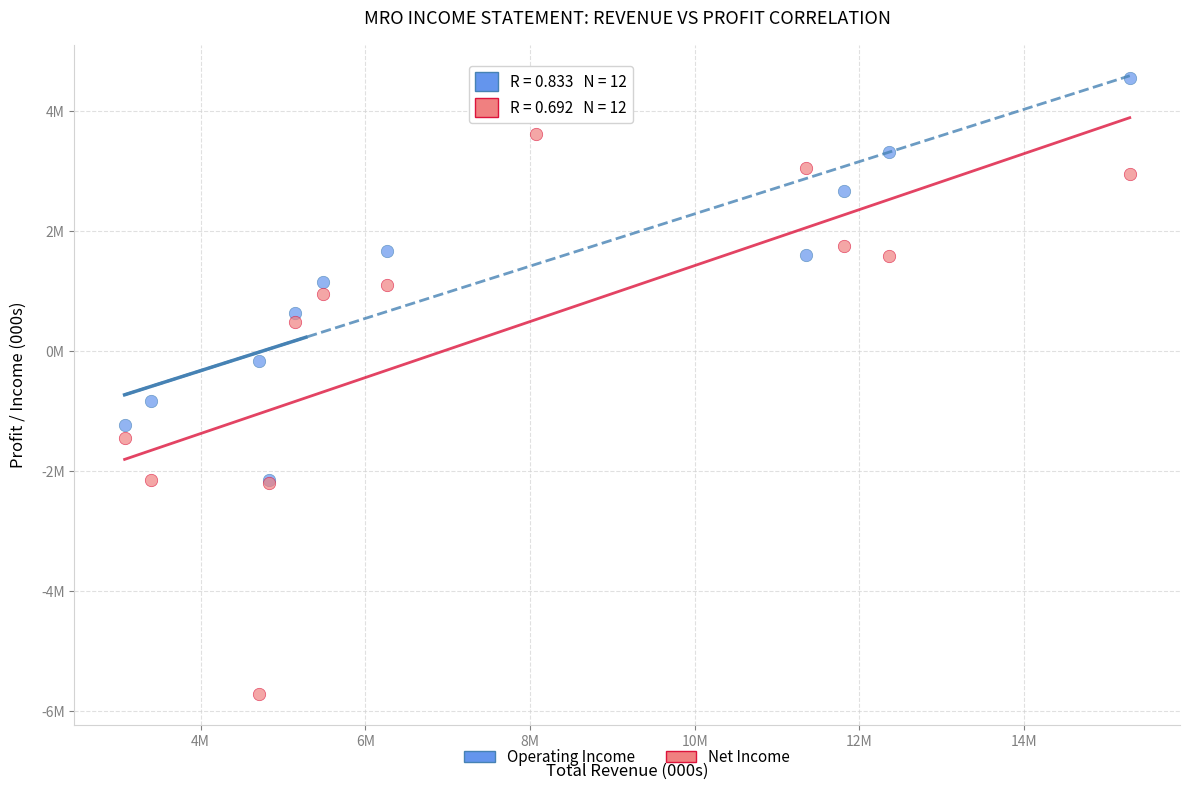

What are all the series names shown in the legend?

Operating Income, Net Income